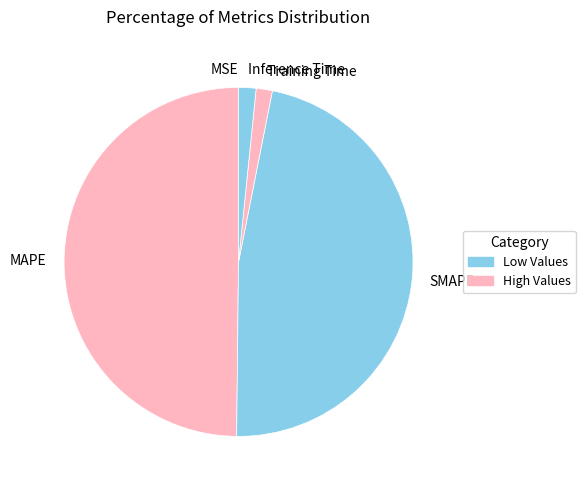

What is the largest slice in the pie chart?

MAPE